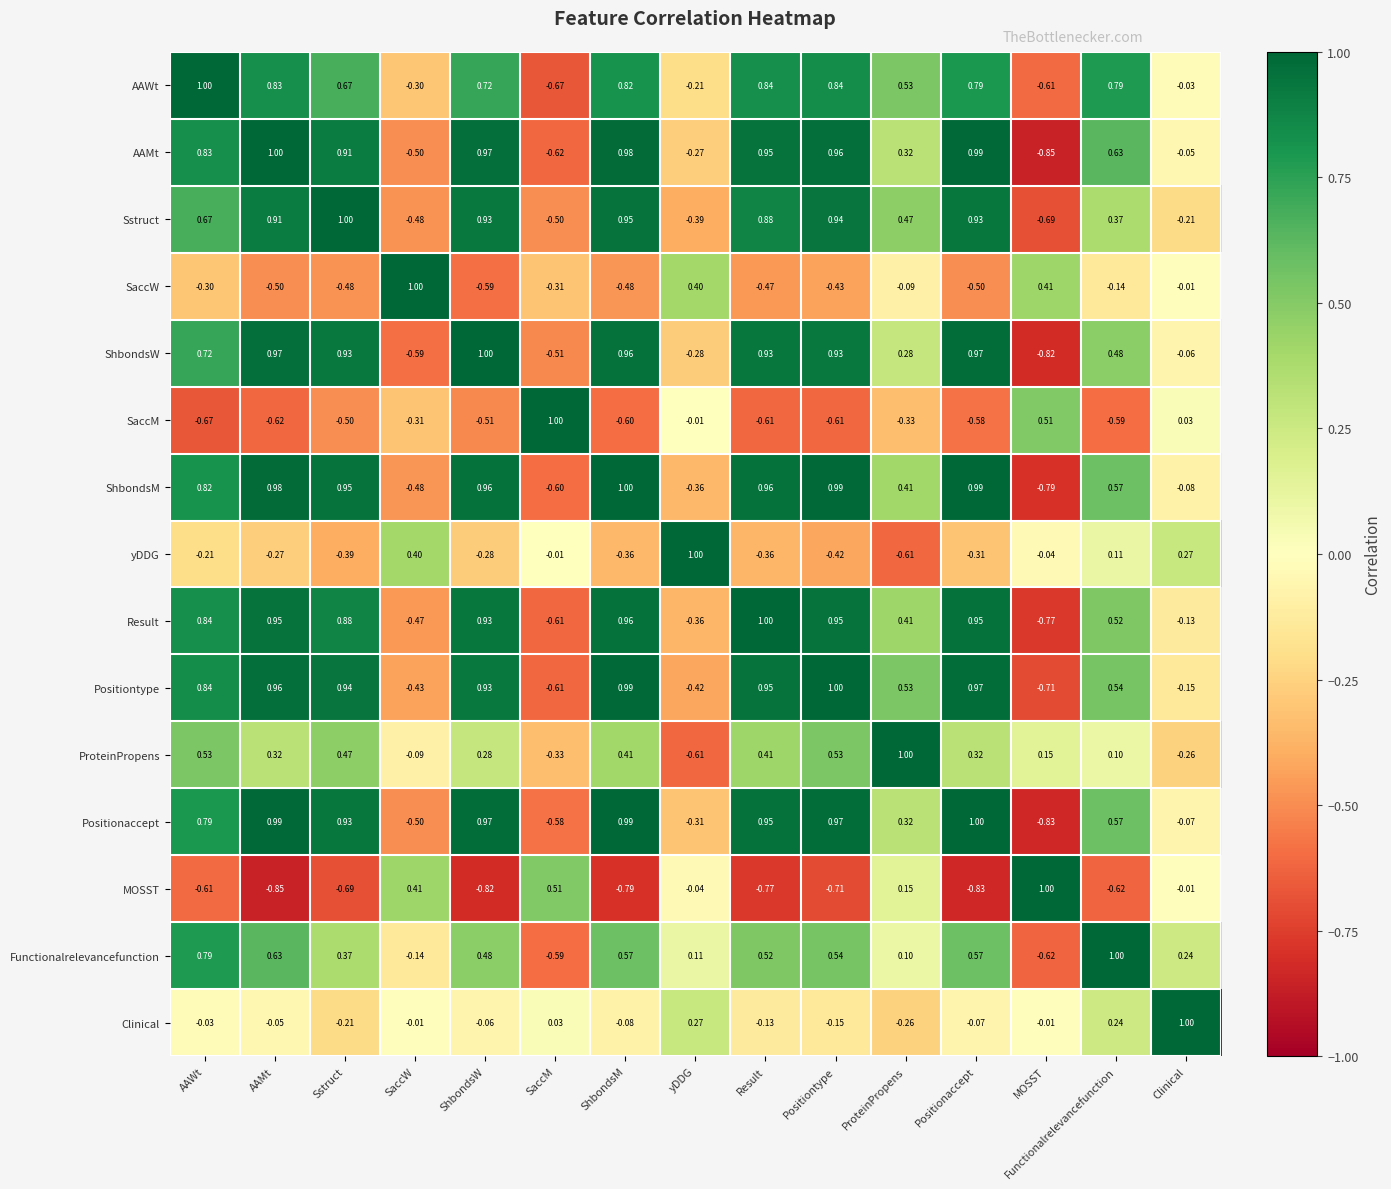

Where is yDDG nearest to the value 0?

SaccM